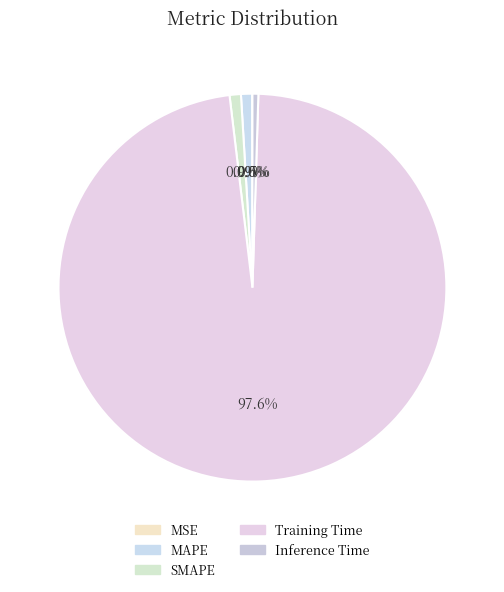

Which category has the biggest portion of the pie?

Training Time